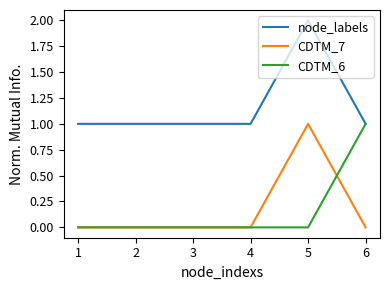

Which category has the highest value across all series?

5